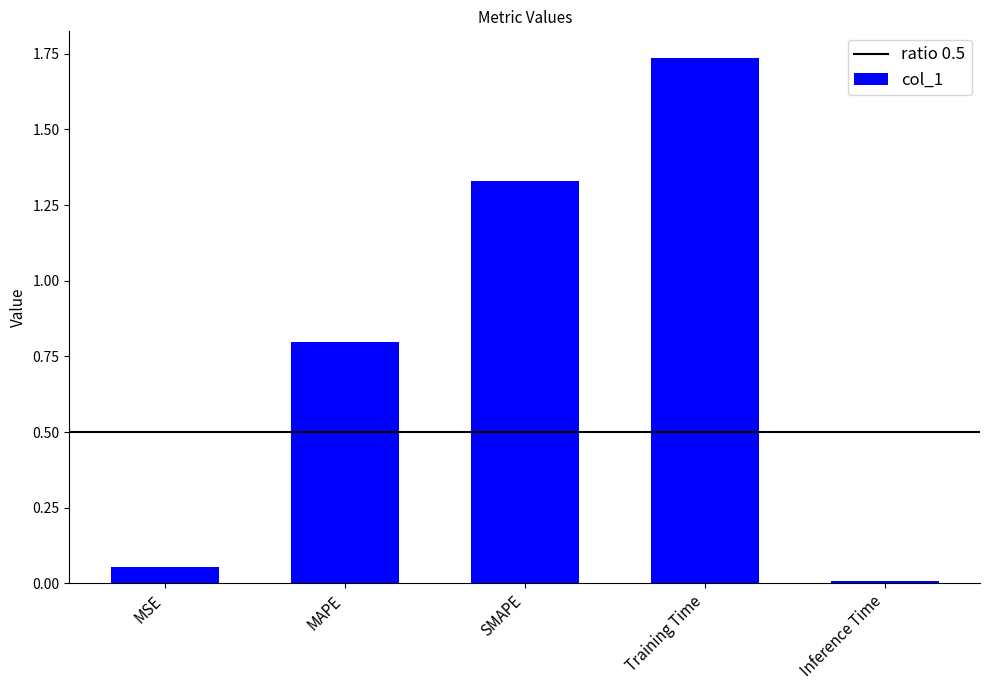

The value at MAPE is 0.4. True or false?

False